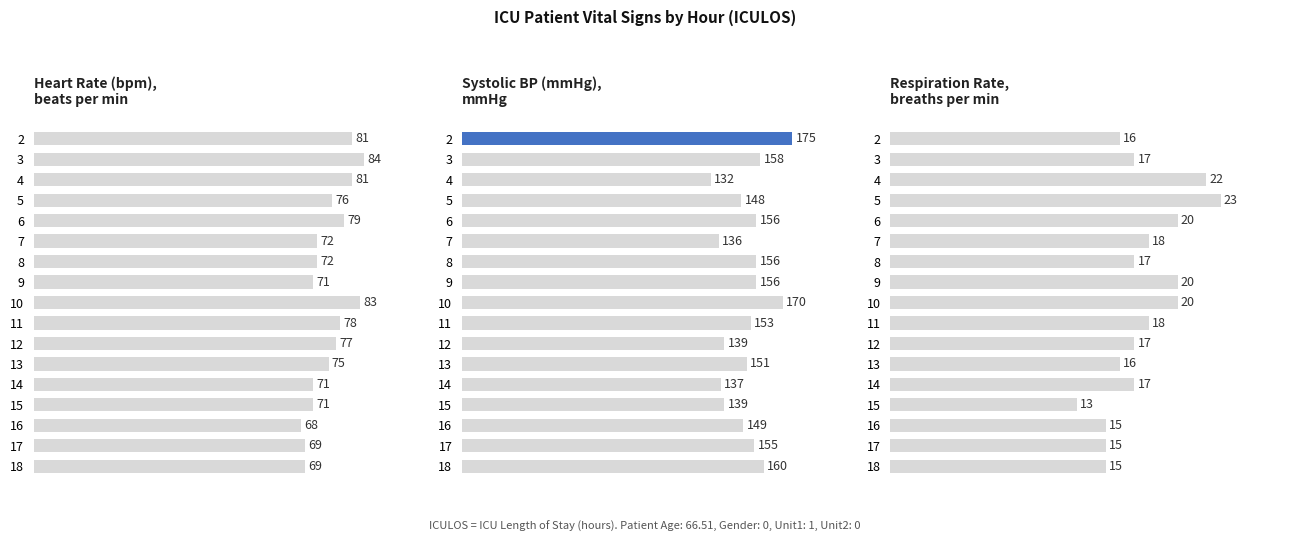

Count the number of categories in the chart.

17